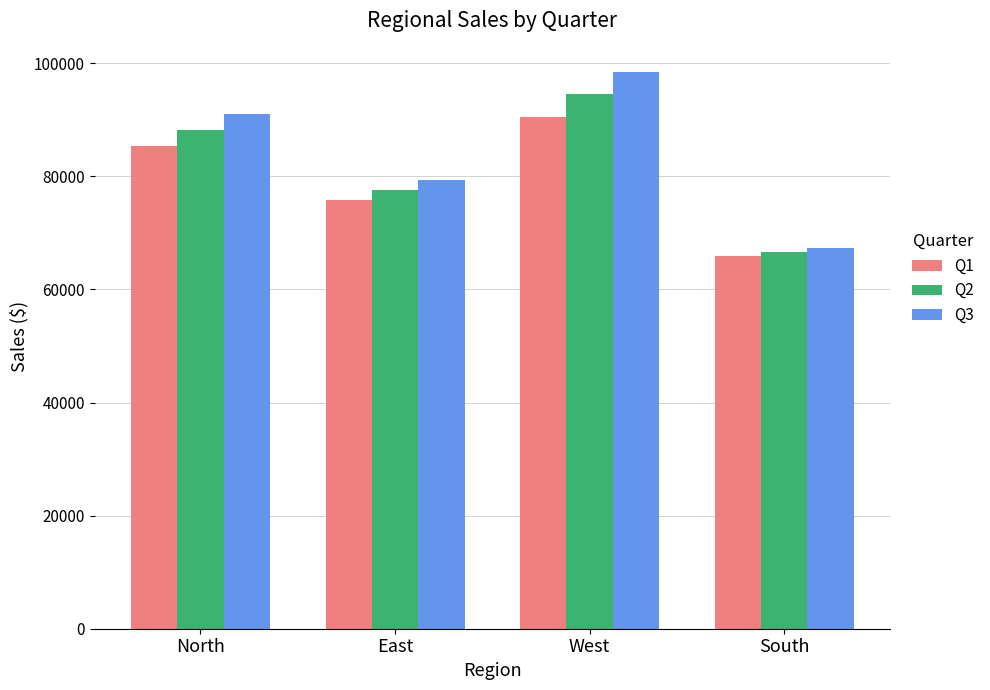

What is the difference between the maximum and minimum values in the Q3 series?

31169.7